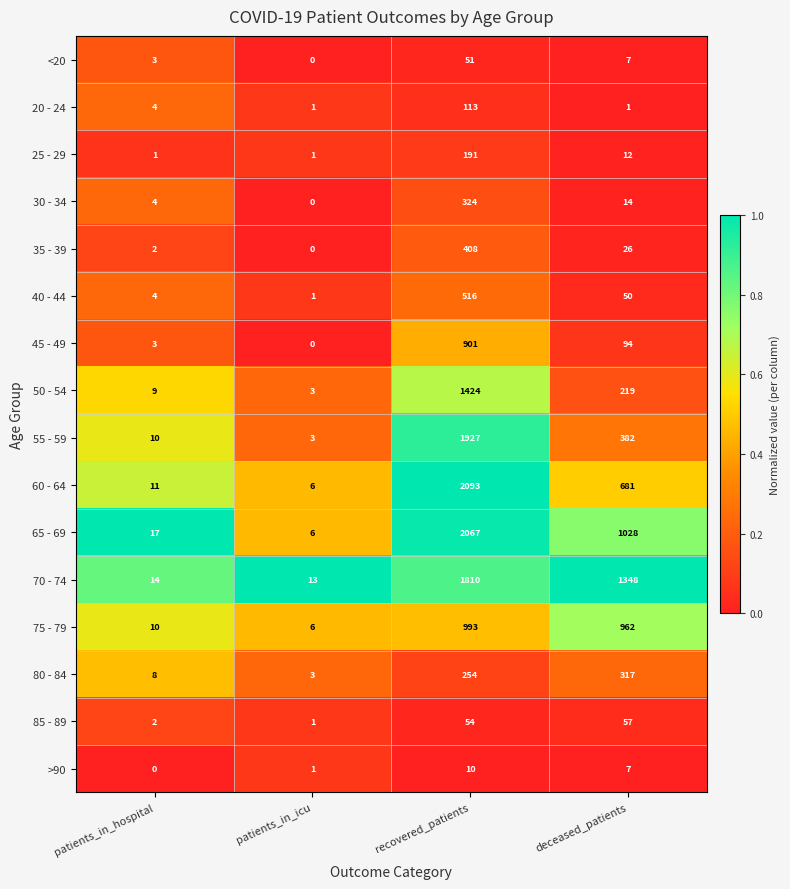

Which series has the largest range (max minus min)?

60 - 64